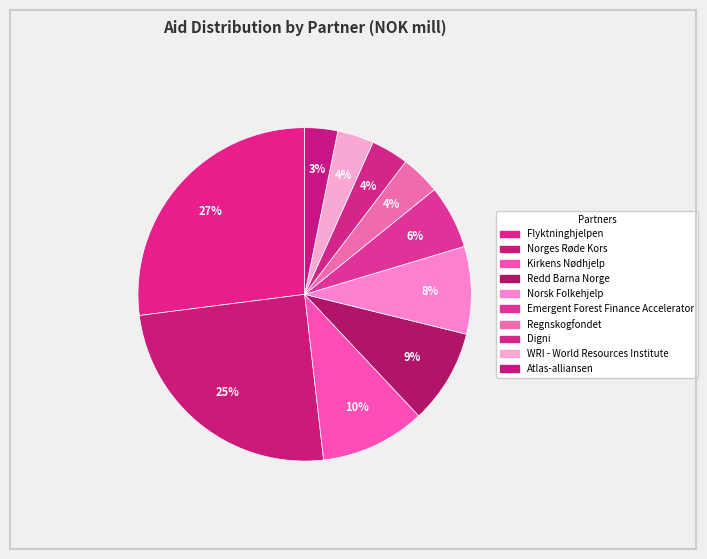

Which category has the biggest portion of the pie?

Flyktninghjelpen